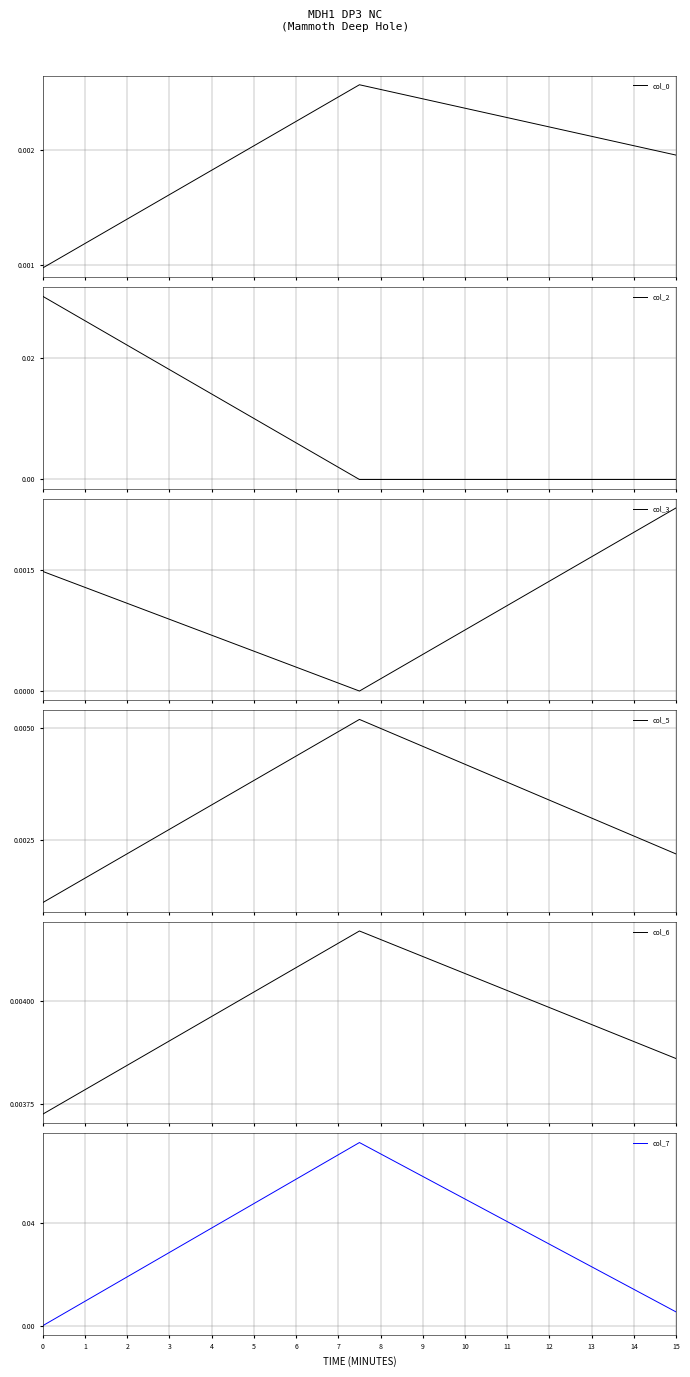

The value of col_7 at 0 is 0.0. True or false?

True